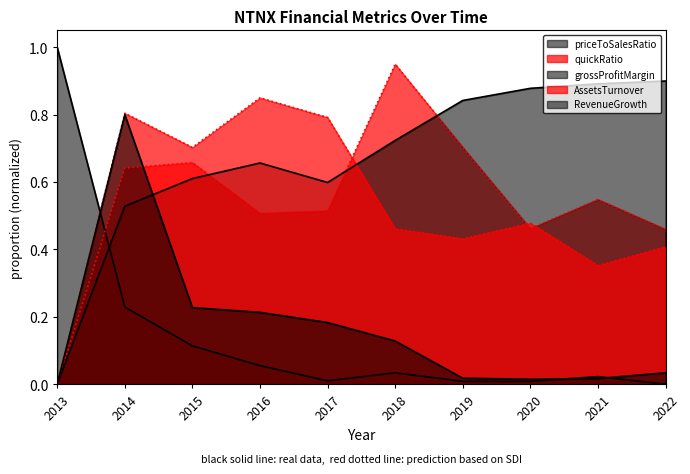

What is the approximate value of AssetsTurnover at 2018?

0.5